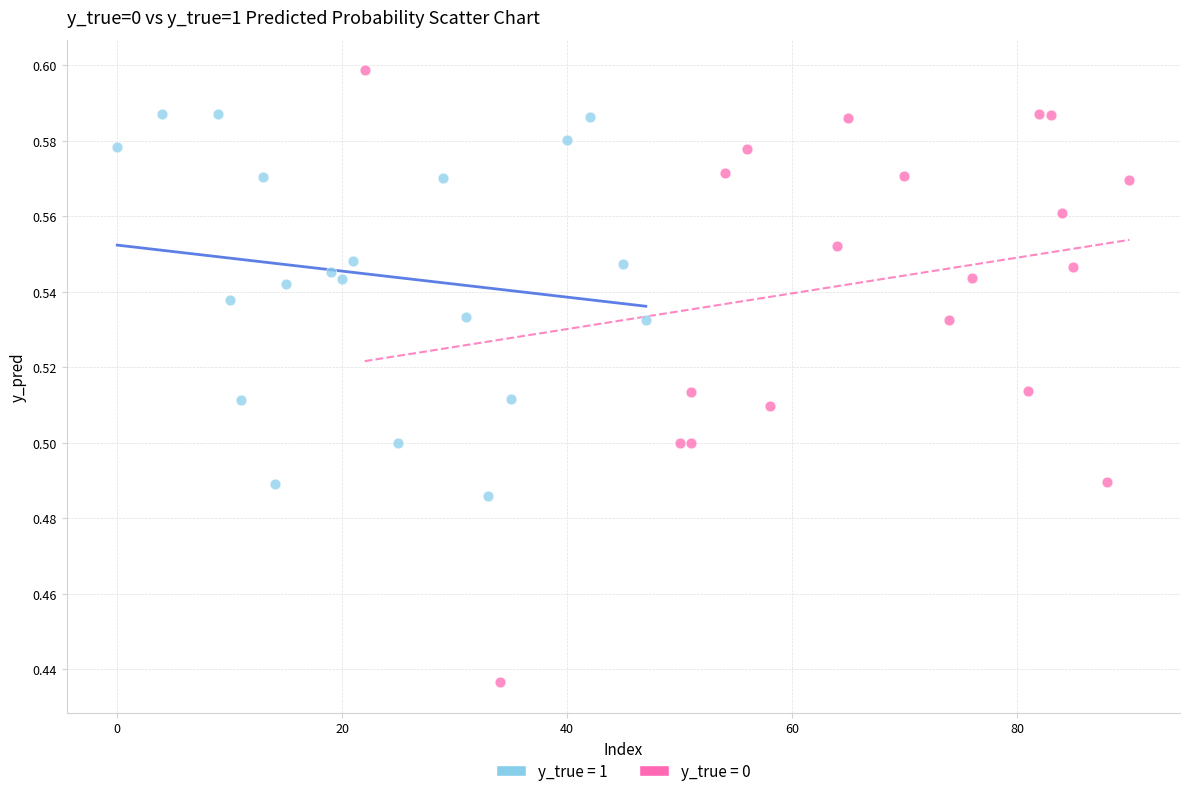

Which series has the widest spread of Y values?

y_true = 0